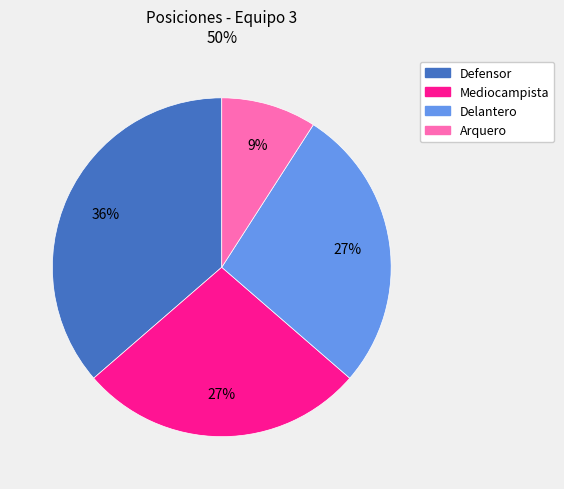

Combined, do Arquero and Delantero account for over 50%?

No